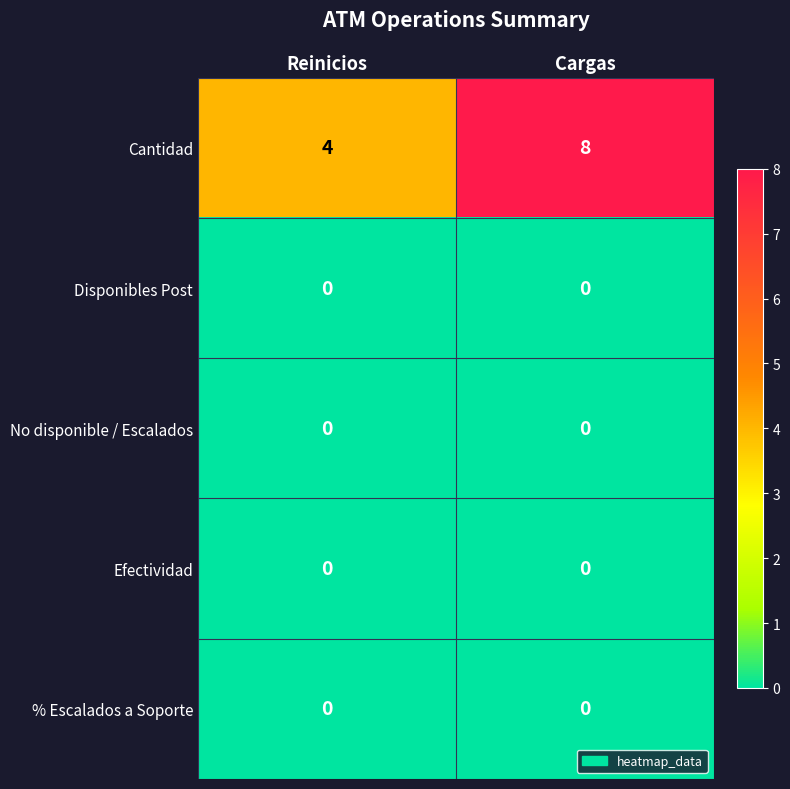

At which category does the chart reach its peak across all series?

Cargas